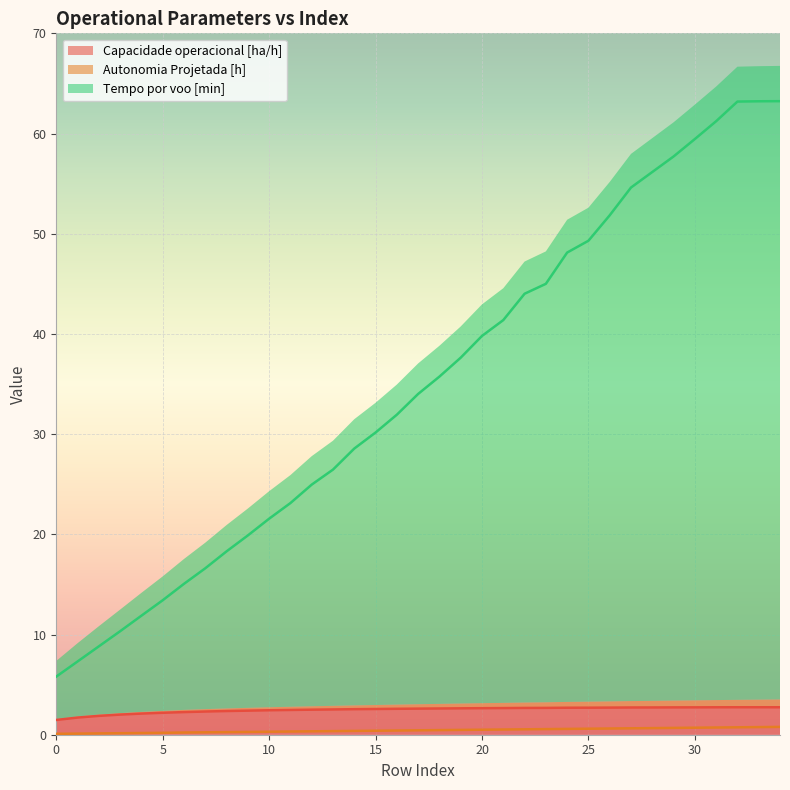

What is the value of the Tempo por voo [min] point at the 20th from the left?

37.6